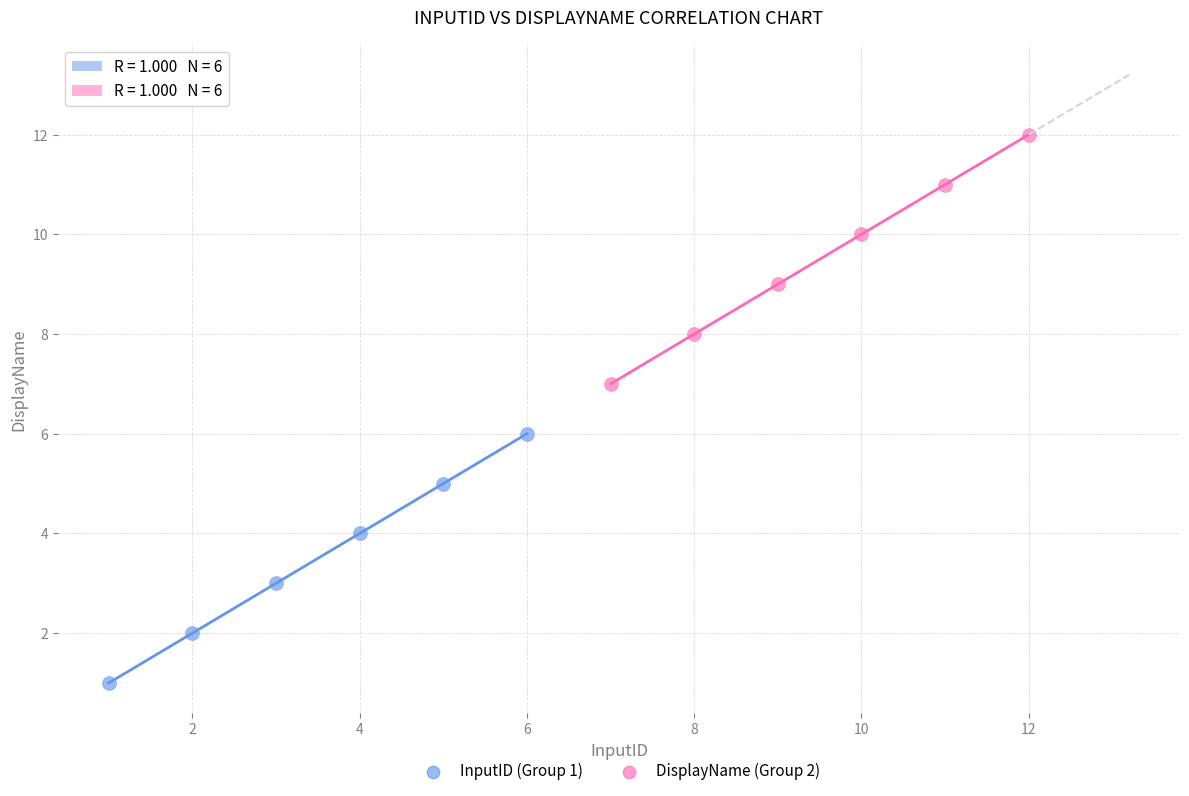

What are all the series names shown in the legend?

InputID (Group 1), DisplayName (Group 2)